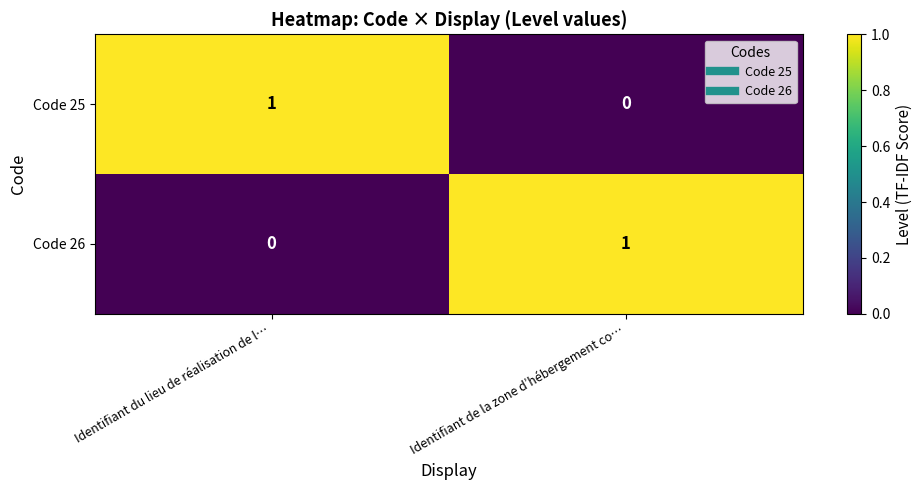

At Identifiant du lieu de réalisation de l…, list the series in order from largest to smallest.

Code 25, Code 26